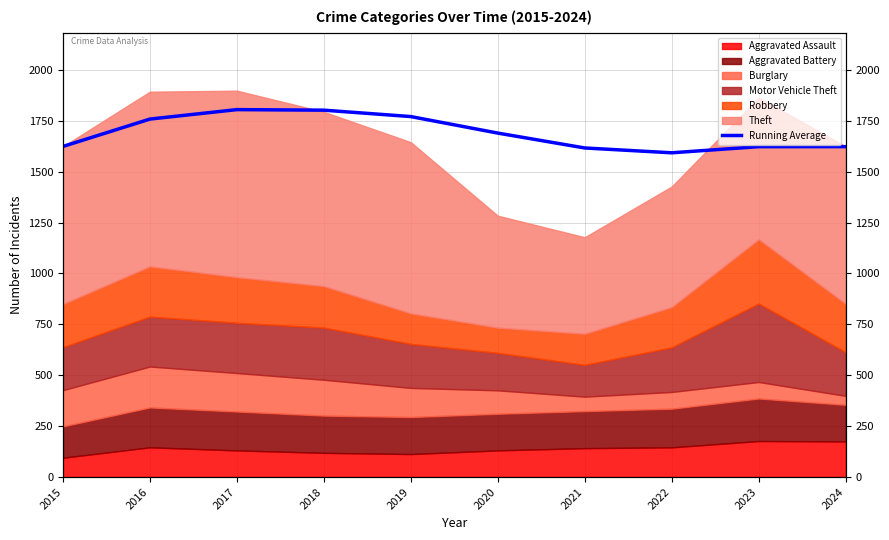

Reading right to left, extract all data points from this chart.

2024=1623.1	2023=1623.0	2022=1592.9	2021=1616.6	2020=1689.7	2019=1770.8	2018=1802.2	2017=1805.0	2016=1758.5	2015=1624.0